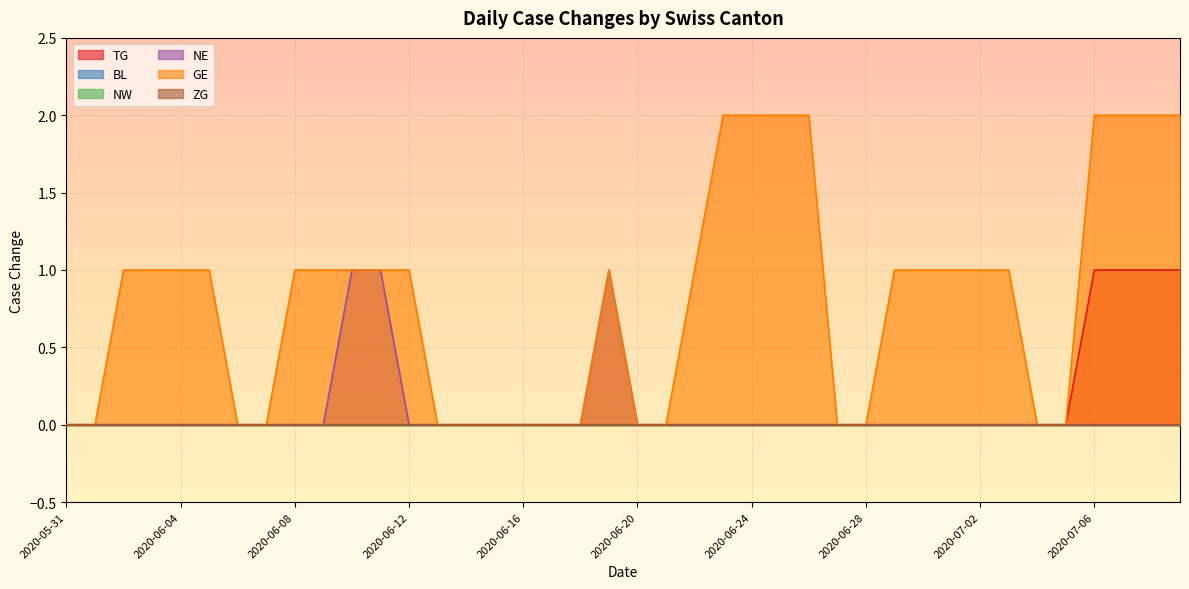

Which label corresponds to the largest value in the chart?

2020-06-23